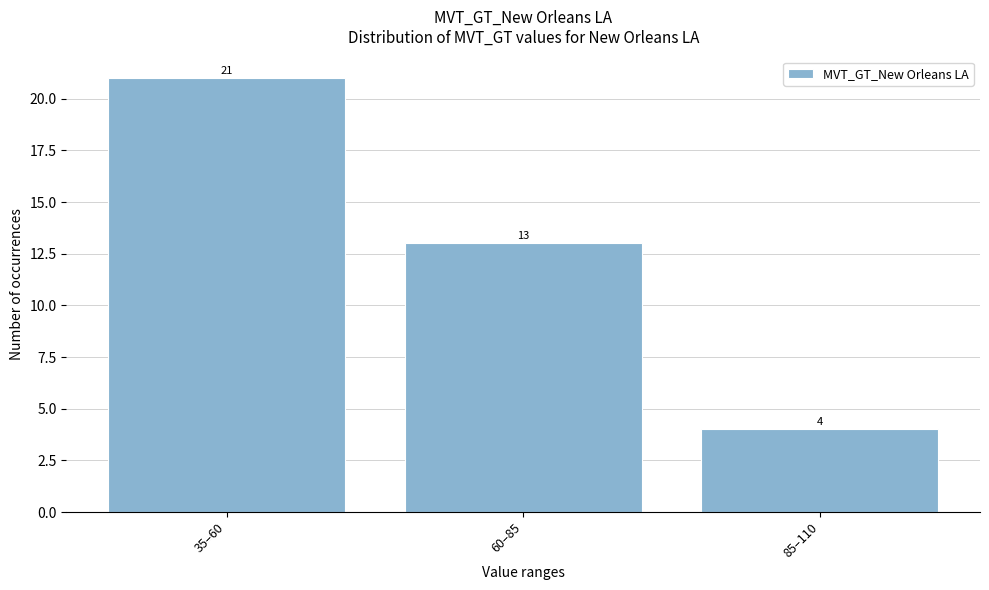

Reading left to right, list all the values displayed in this chart.

21	13	4